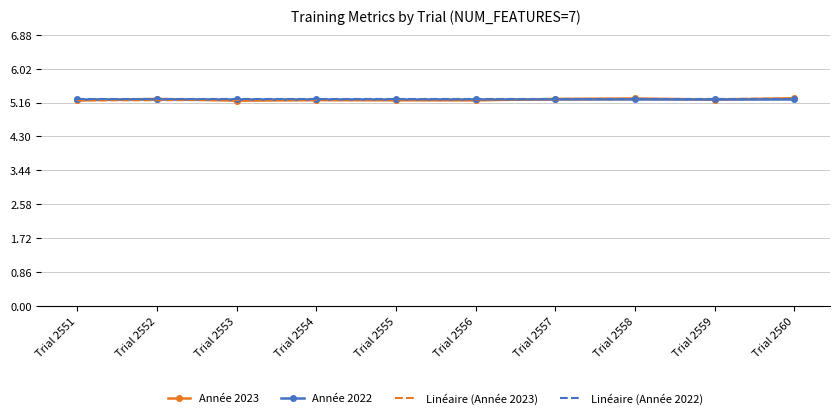

What are all the series names shown in the legend?

Année 2023, Année 2022, Linéaire (Année 2023), Linéaire (Année 2022)